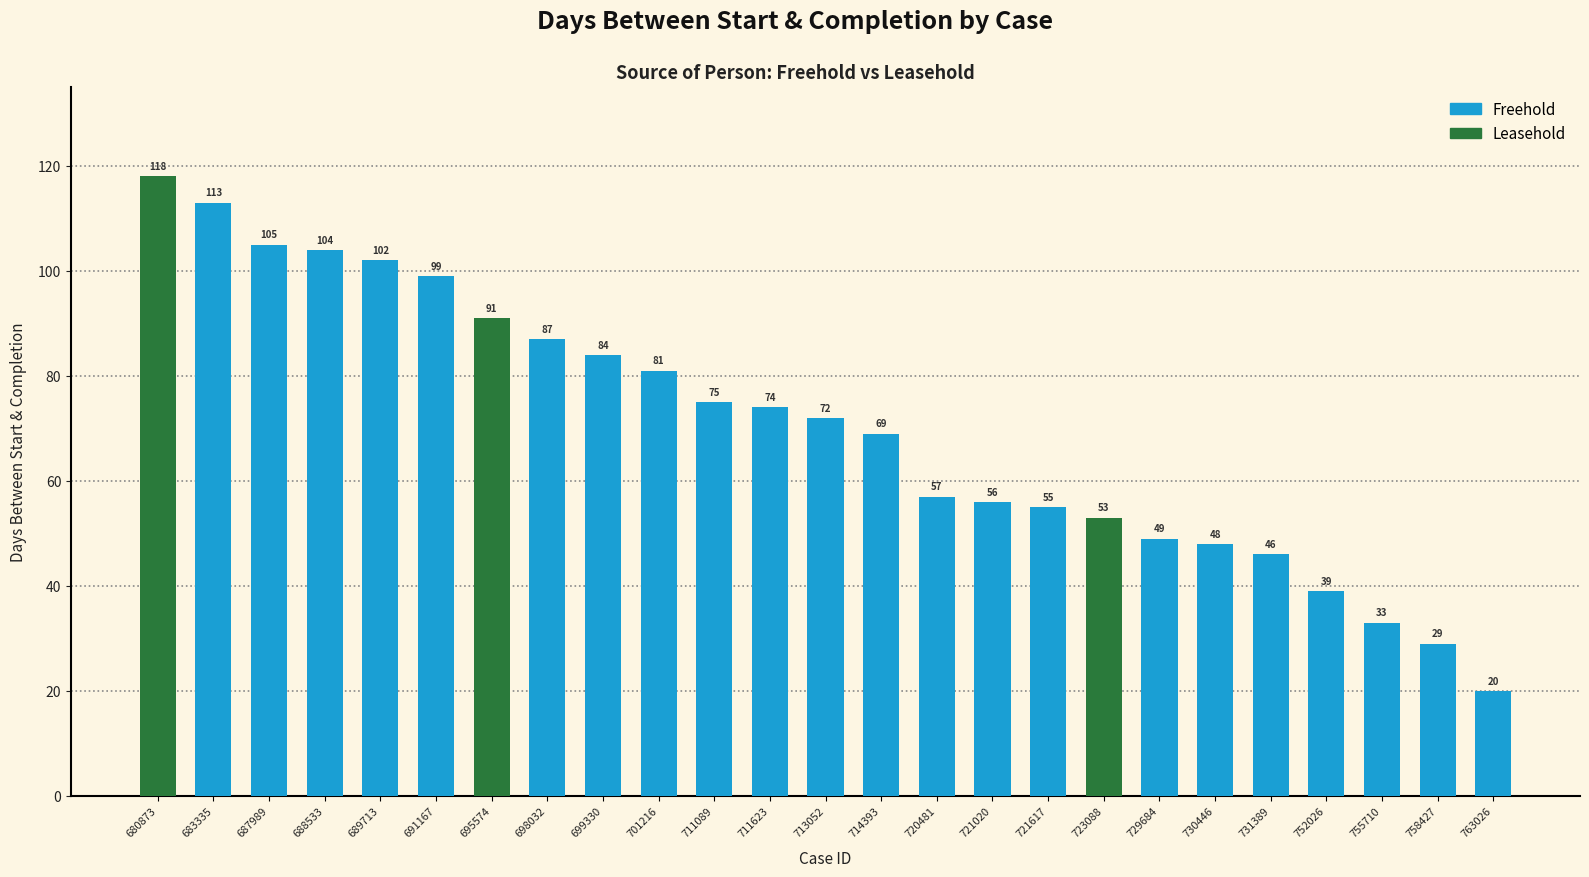

What is the change in value from 701216 to 758427?

-52